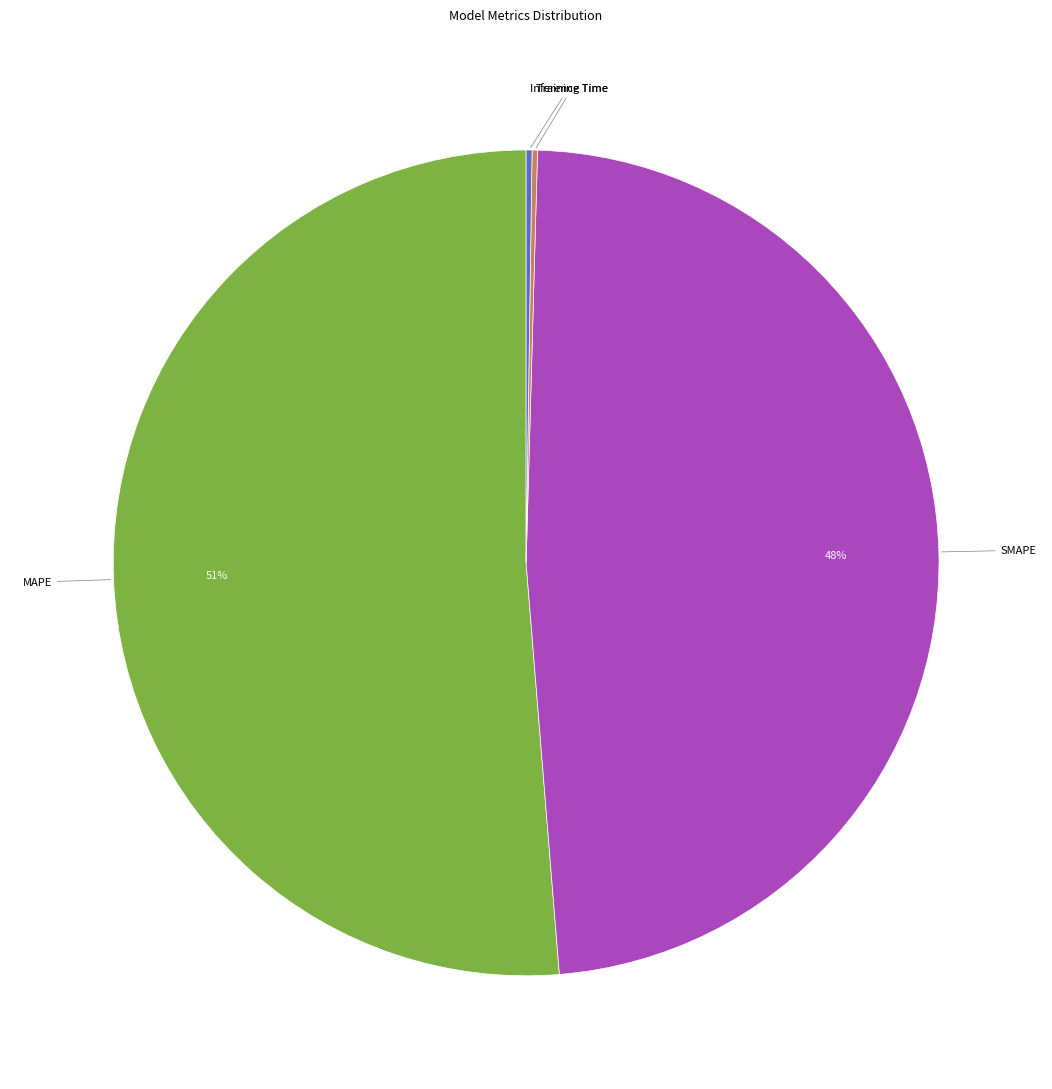

To the nearest percent, what is the average slice percentage?

25%